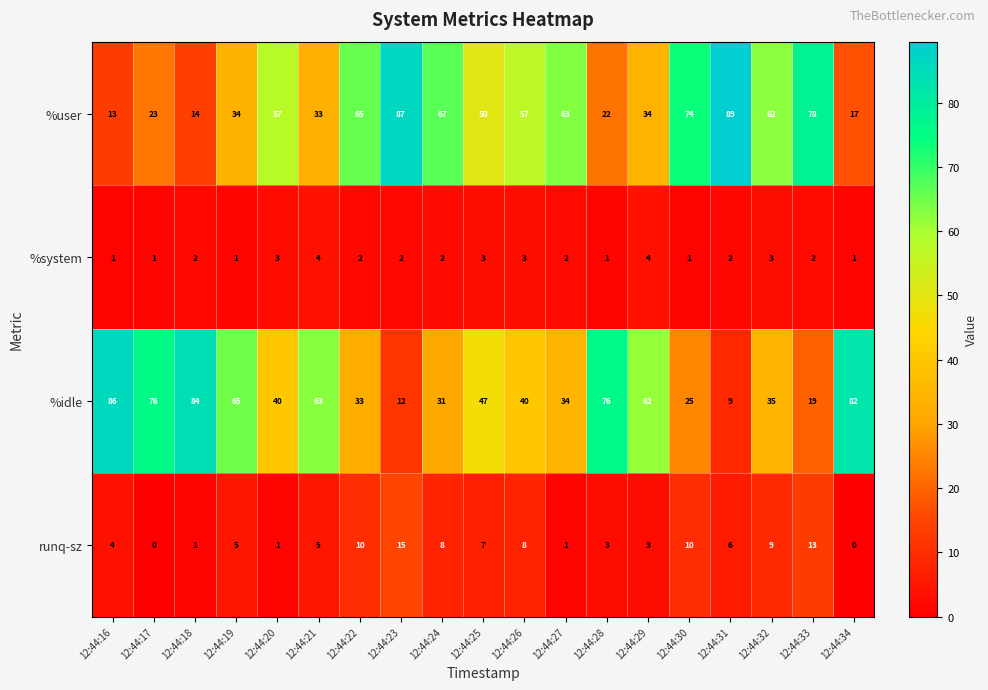

What is the total value across all series at 12:44:18?

101